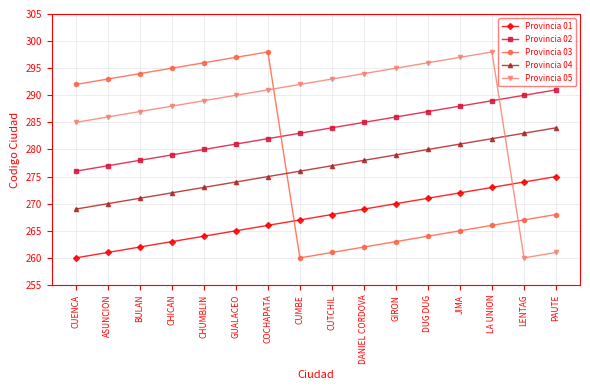

What is the spread (max minus min) of values at CUMBE?

32